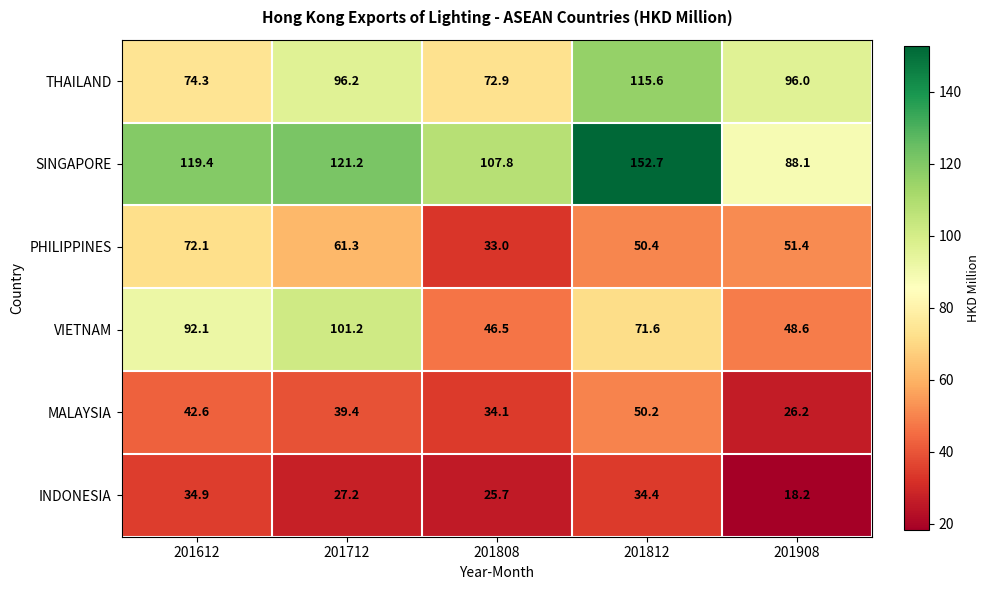

How many series are shown in this chart?

6